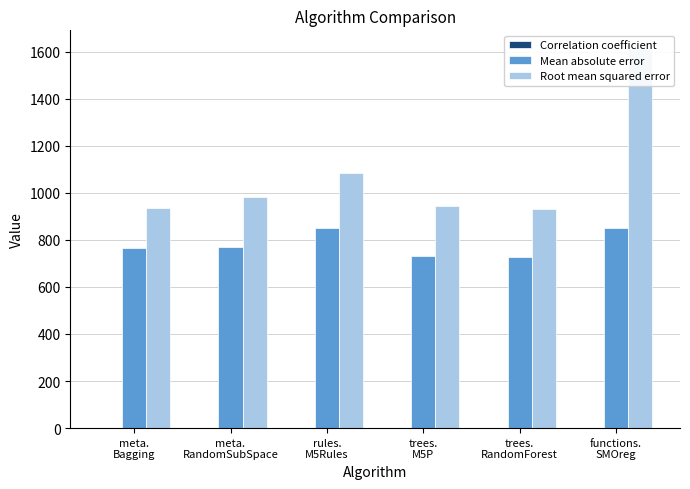

What is the difference between the maximum and minimum values in the Root mean squared error series?

679.8